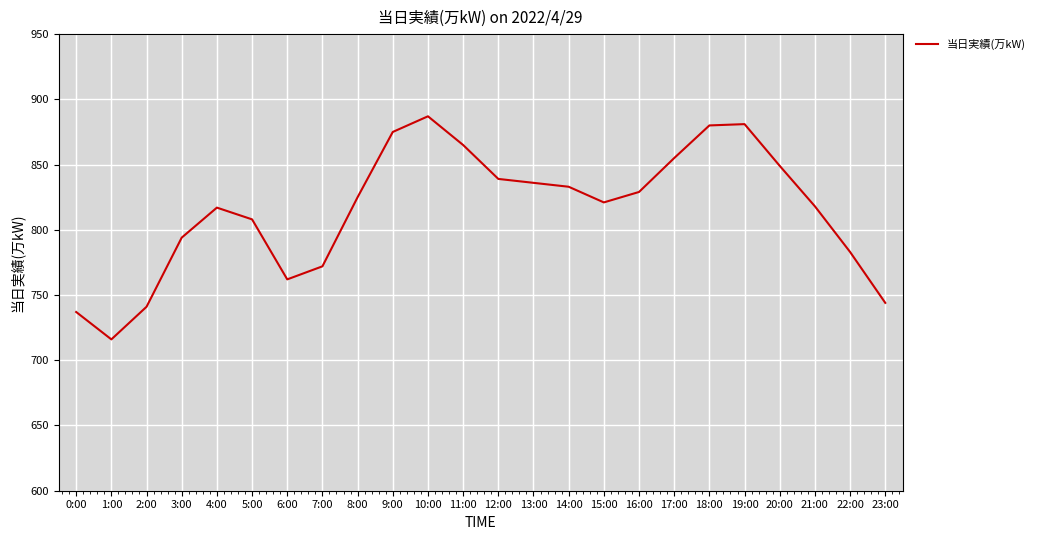

What value does the data have at 15:00?

821